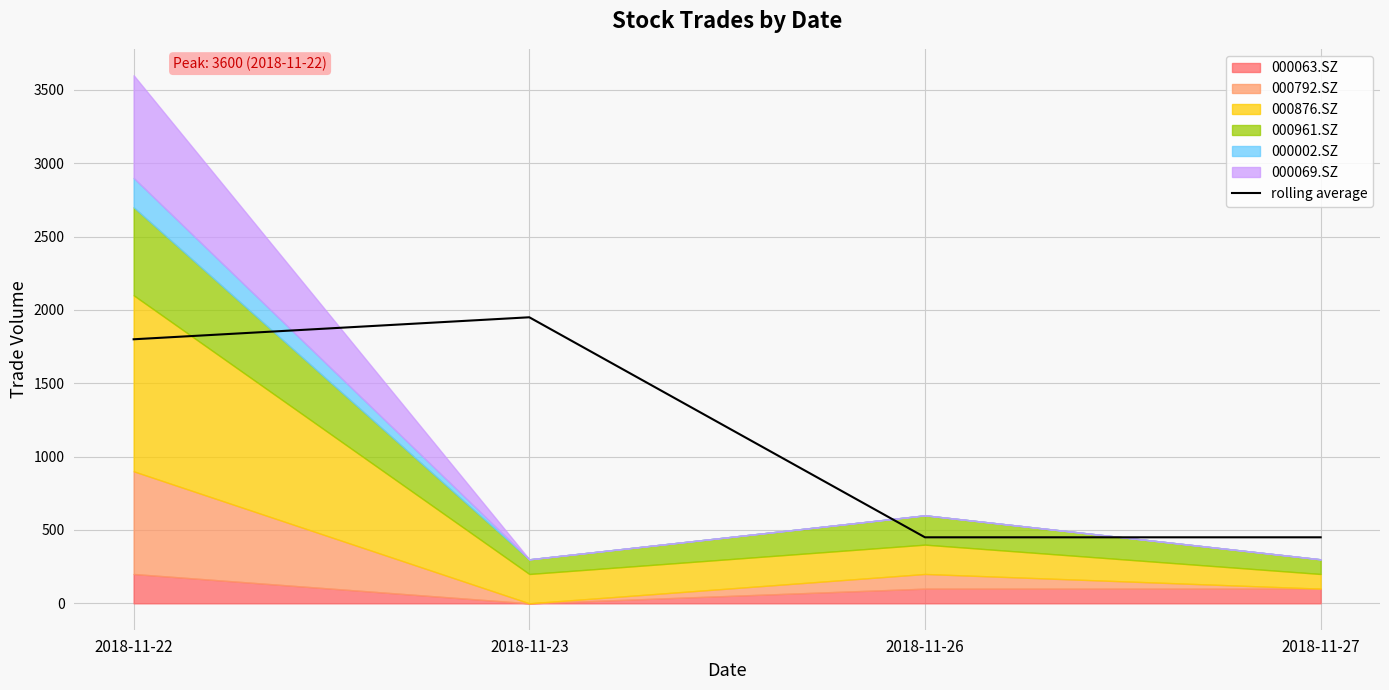

What is the difference between the maximum and minimum values?

1500